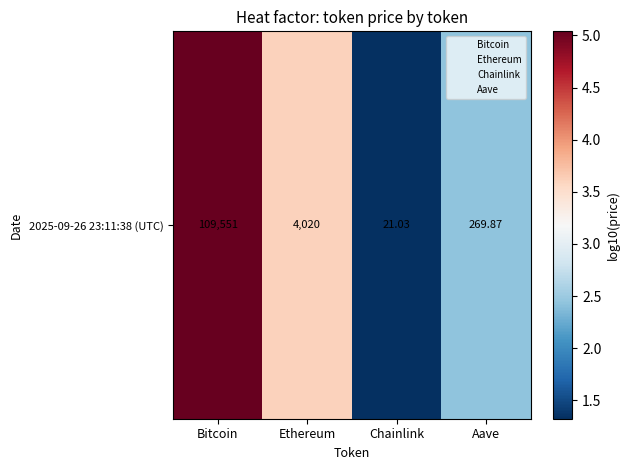

Which label corresponds to the smallest value in the chart?

Chainlink